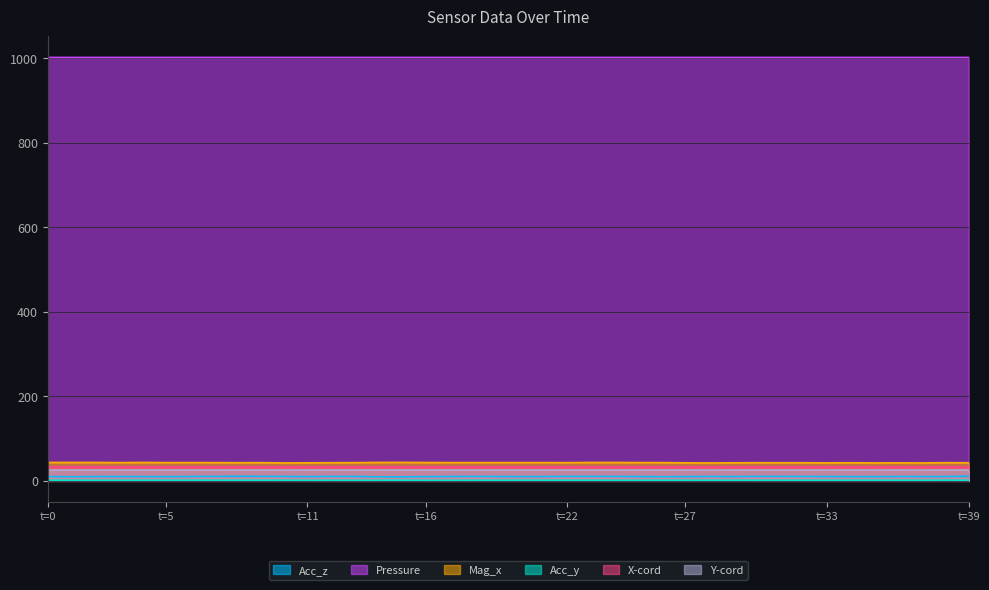

True or false: Acc_z has more than 0 points higher than both neighbors.

True